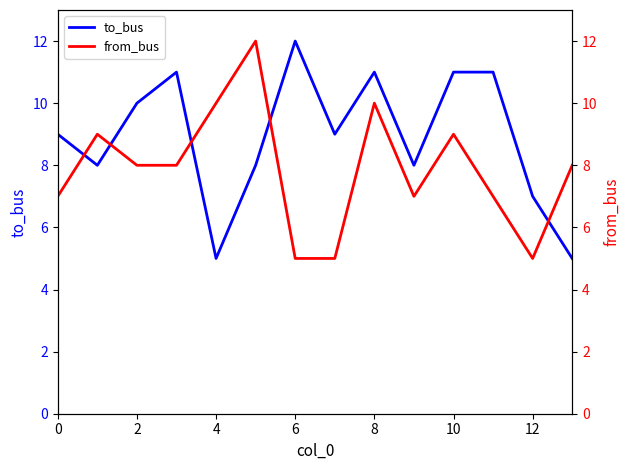

Is it true that from_bus equals 11 at 11?

False